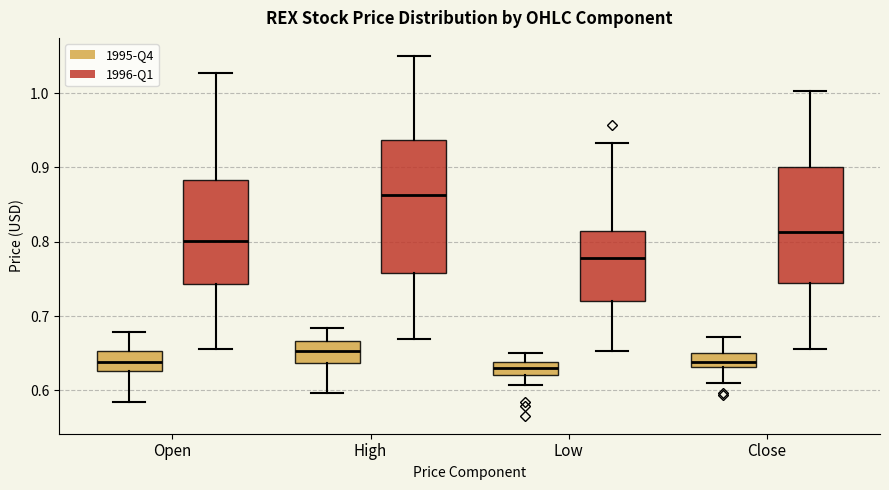

Reading left to right, read every box against the y-axis: the position of its median line, the range the box covers, and the ends of its whiskers. The values are not printed on the chart, so give them approximately, as read against the axis.

Open (1995-Q4): median 0.64, box 0.63 to 0.65, whiskers 0.59 to 0.68
Open (1996-Q1): median 0.80, box 0.74 to 0.88, whiskers 0.66 to 1.03
High (1995-Q4): median 0.65, box 0.64 to 0.67, whiskers 0.60 to 0.68
High (1996-Q1): median 0.86, box 0.76 to 0.94, whiskers 0.67 to 1.05
Low (1995-Q4): median 0.63, box 0.62 to 0.64, whiskers 0.61 to 0.65
Low (1996-Q1): median 0.78, box 0.72 to 0.81, whiskers 0.65 to 0.93
Close (1995-Q4): median 0.64, box 0.63 to 0.65, whiskers 0.61 to 0.67
Close (1996-Q1): median 0.81, box 0.74 to 0.90, whiskers 0.66 to 1.00